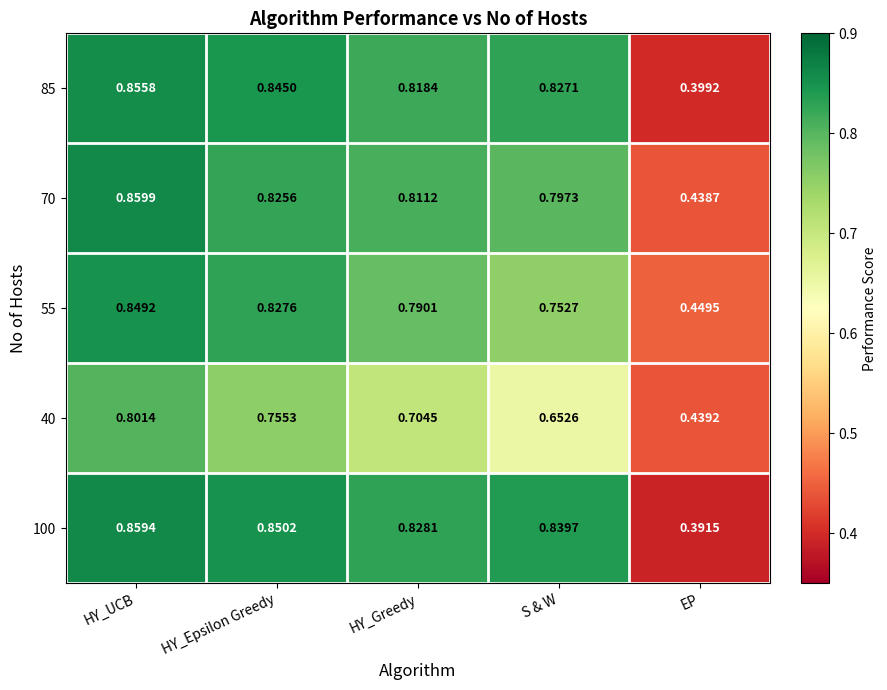

How many data points does each series have?

5